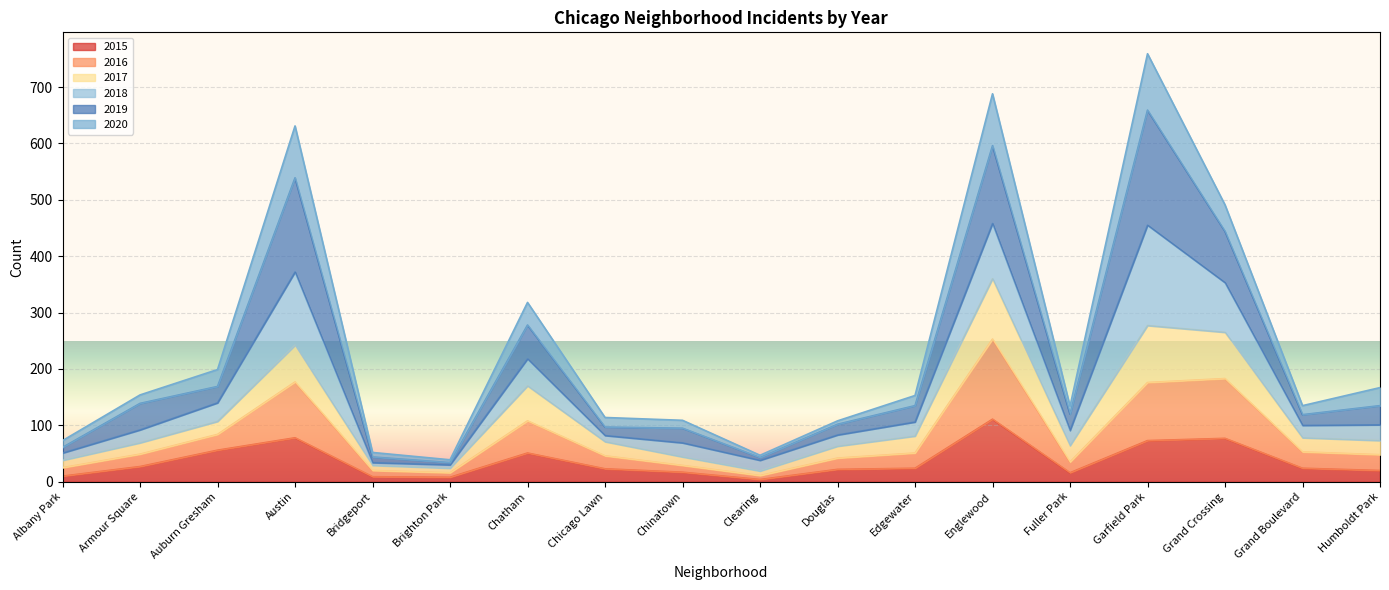

True or false: 2015 and 2016 cross at least once.

False